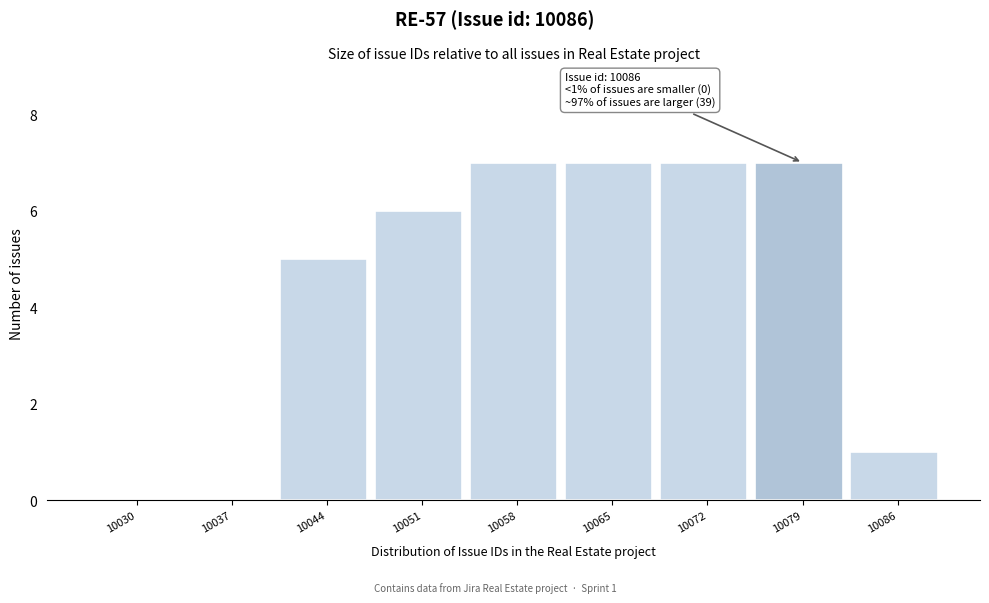

Reading left to right, what are all the values shown in this chart?

10030=0	10037=0	10044=5	10051=6	10058=7	10065=7	10072=7	10079=7	10086=1